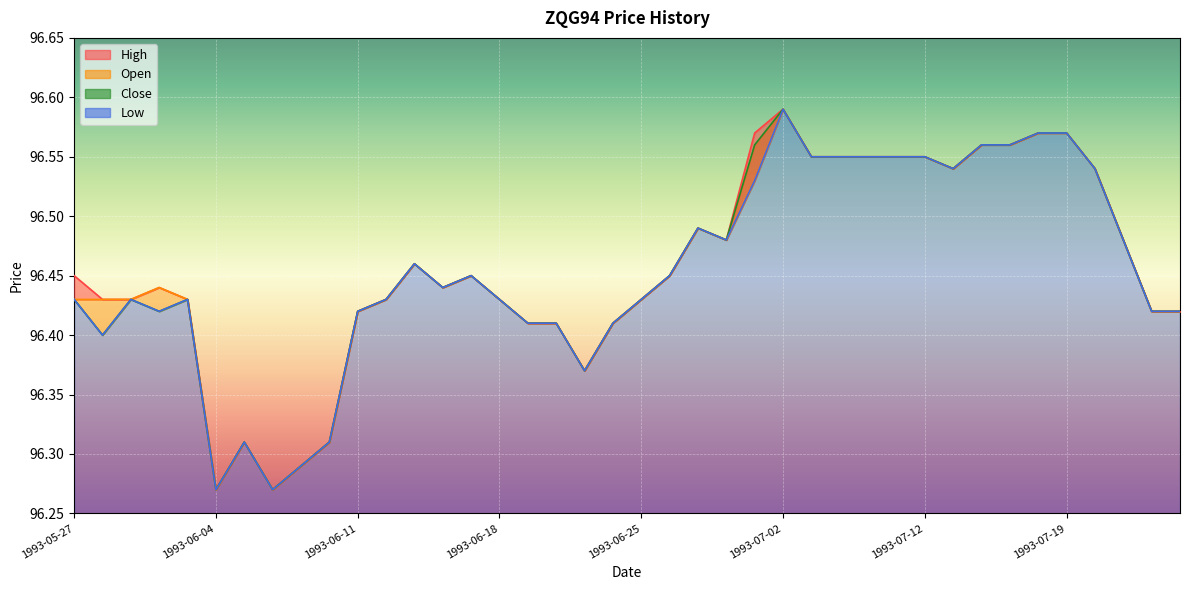

True or false: Close and Low intersect in this chart.

False